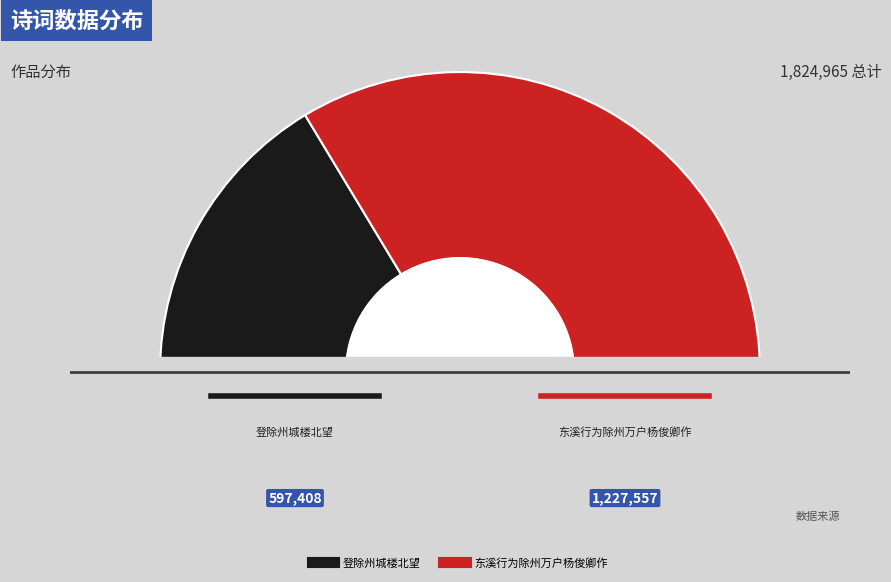

Is it true that 登除州城楼北望 is 19% of the pie?

False